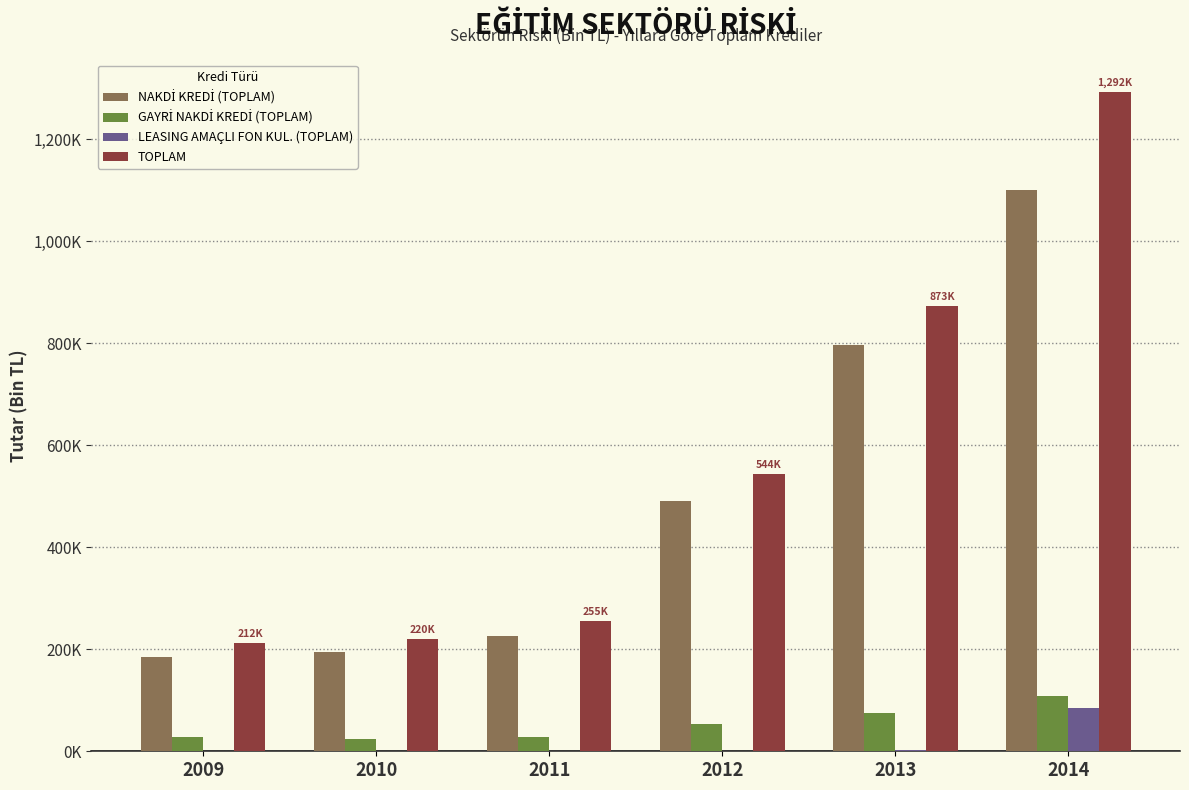

Are the bars horizontal?

No